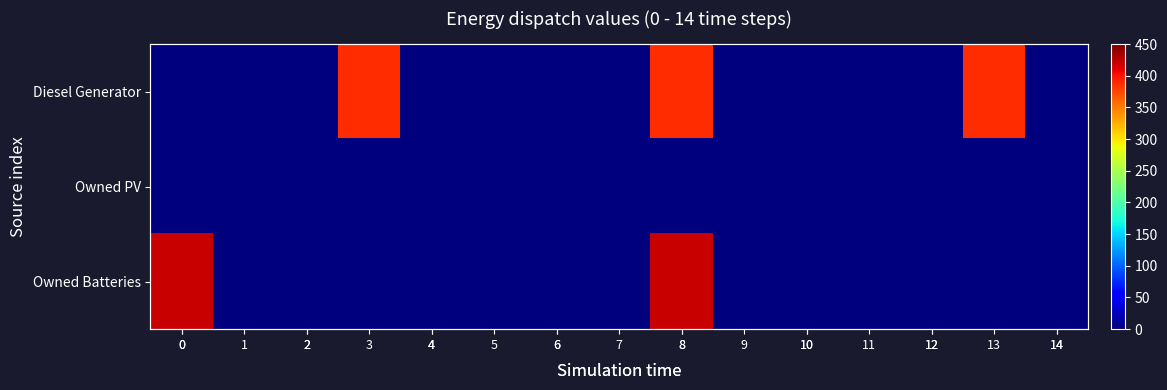

Rank the series by their maximum value, from highest to lowest.

Owned Batteries, Diesel Generator, Owned PV